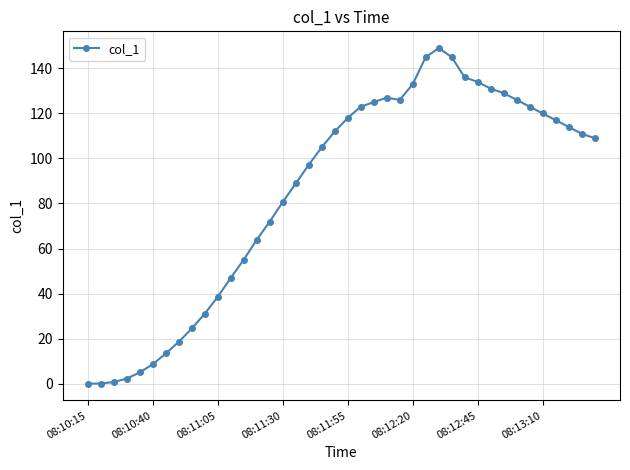

What is the value of the 33rd point from the left?

129.0